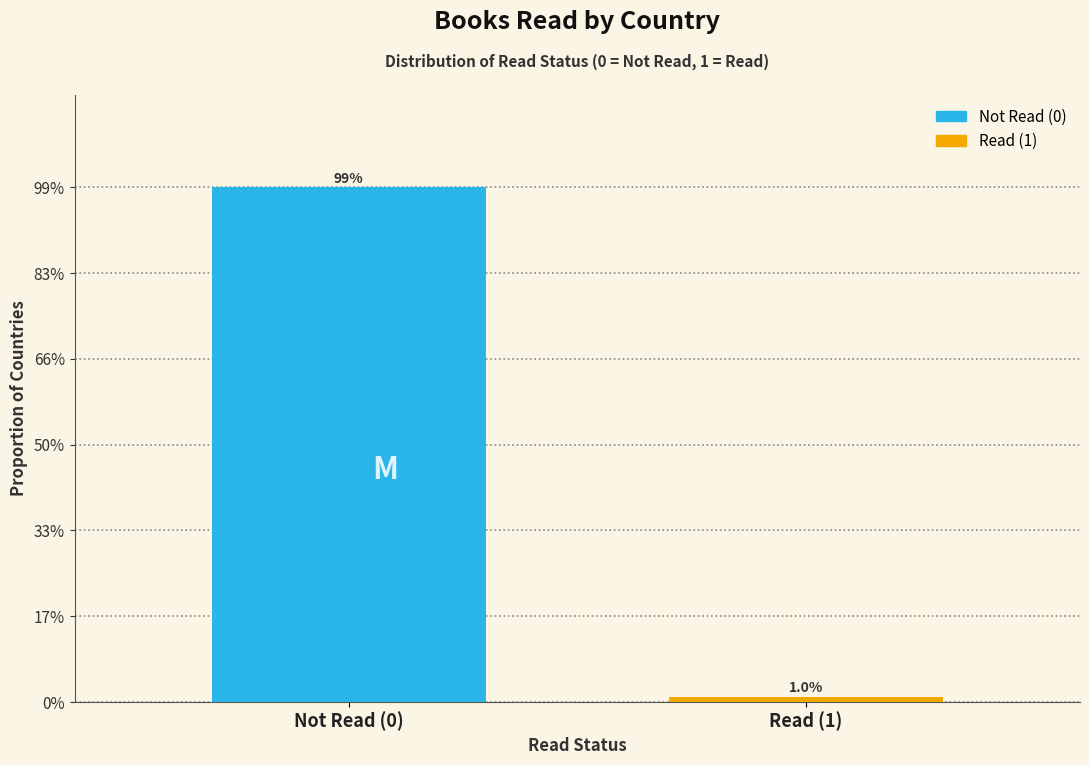

Are the bars horizontal?

No